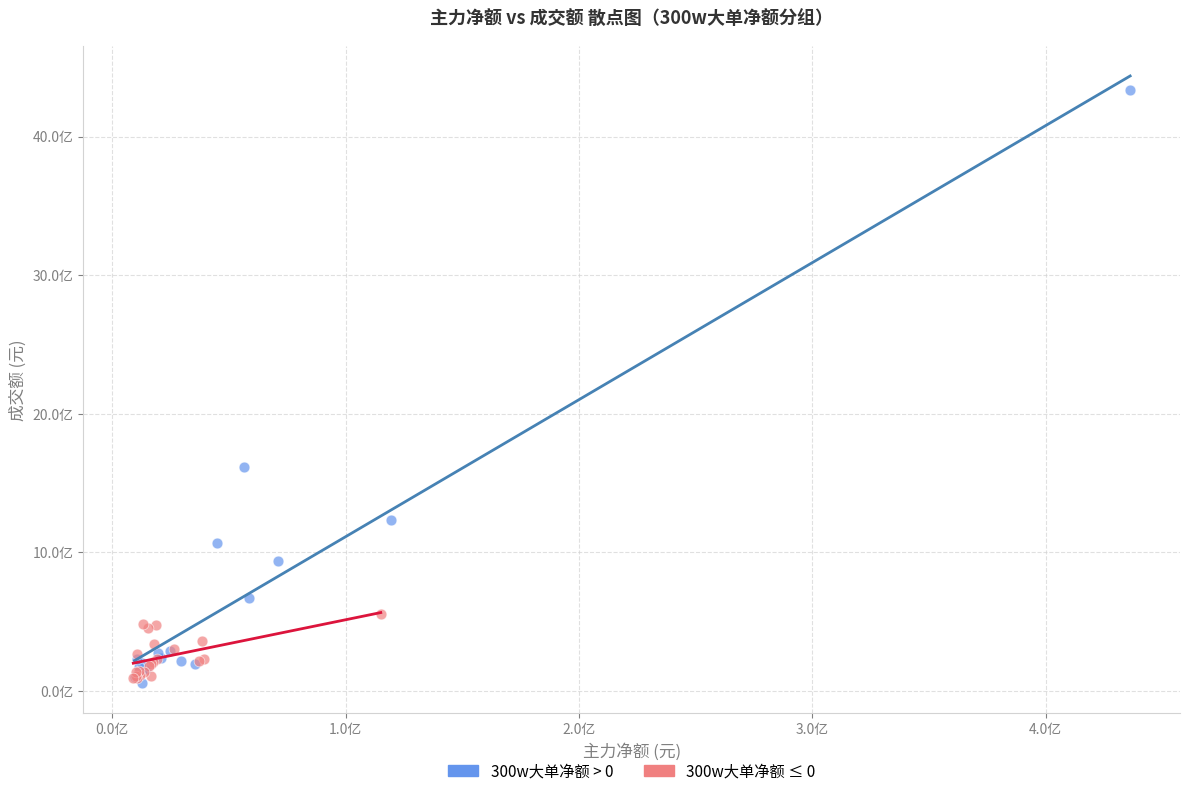

Which series has the largest Y range (max minus min)?

300w大单净额 > 0